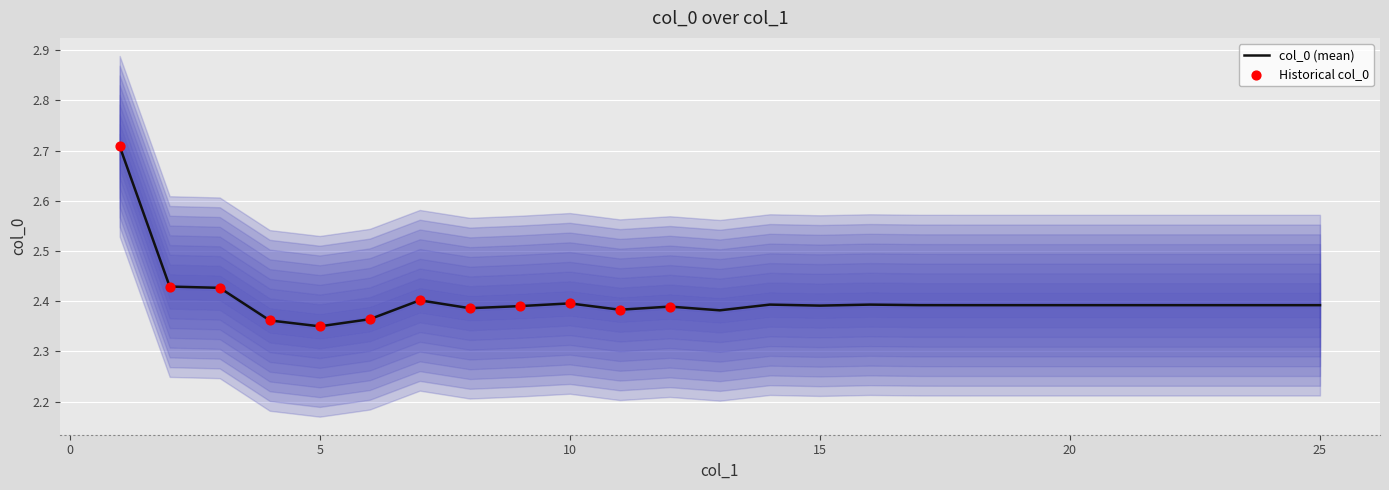

Between 12 and 23, which is larger?

23